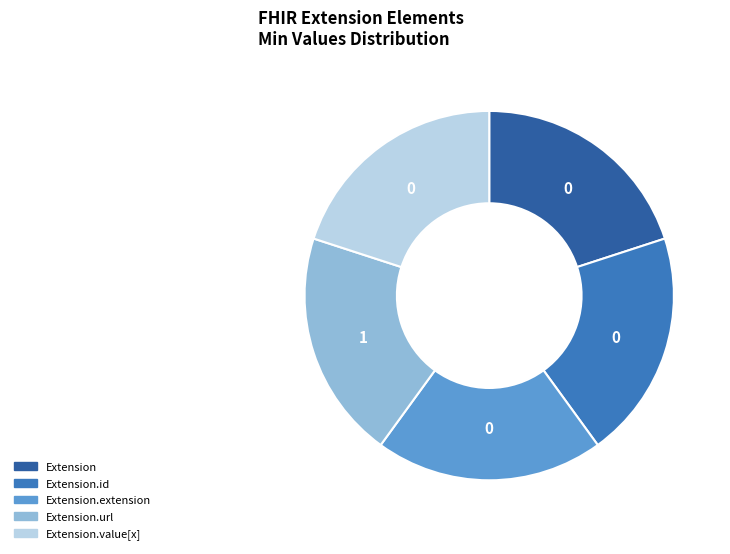

Do Extension.id and Extension.extension together represent more than half of the pie?

No